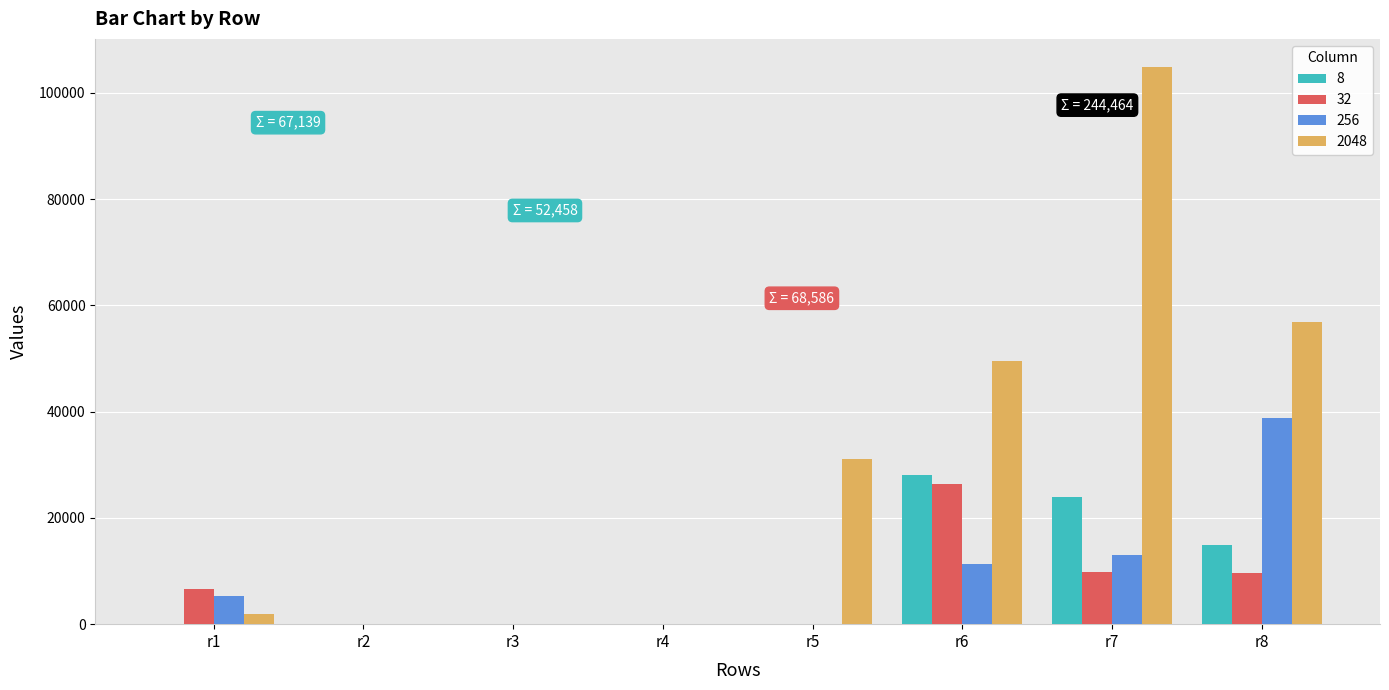

Is it true that 8 equals 34 at r4?

True